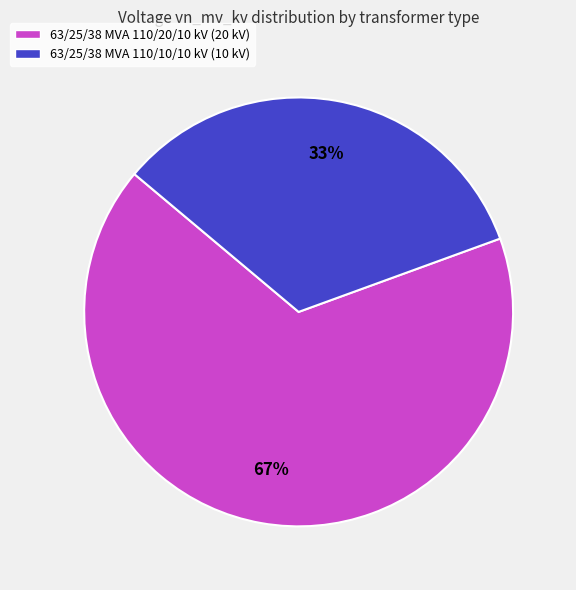

To the nearest percent, what is the combined percentage of 63/25/38 MVA 110/10/10 kV and 63/25/38 MVA 110/20/10 kV?

100%